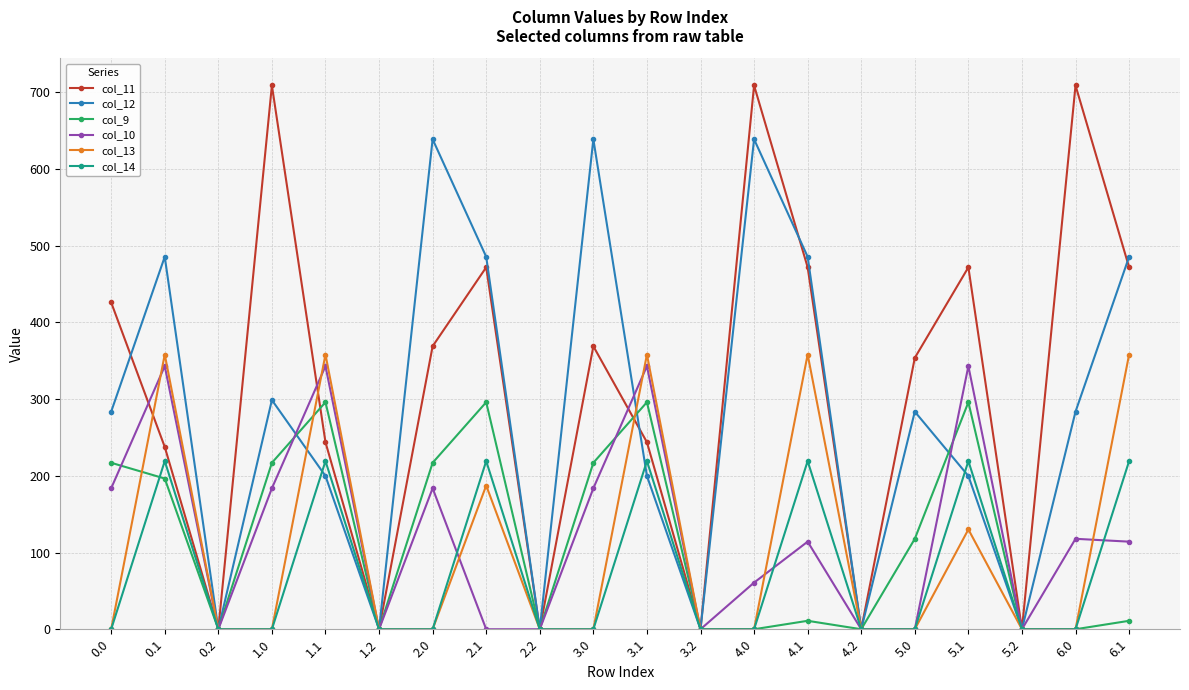

Rank the series by their maximum value, from lowest to highest.

col_14, col_9, col_10, col_13, col_12, col_11